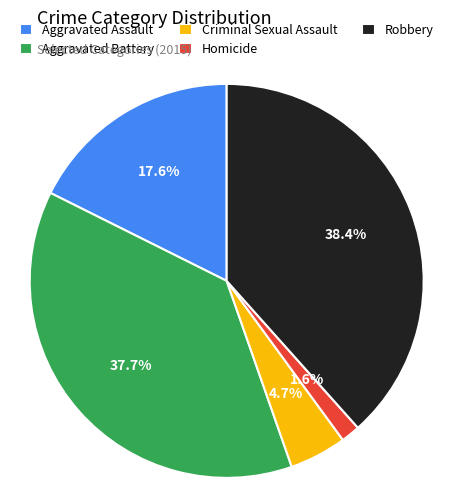

What portion of the pie excludes Criminal Sexual Assault?

95.3%